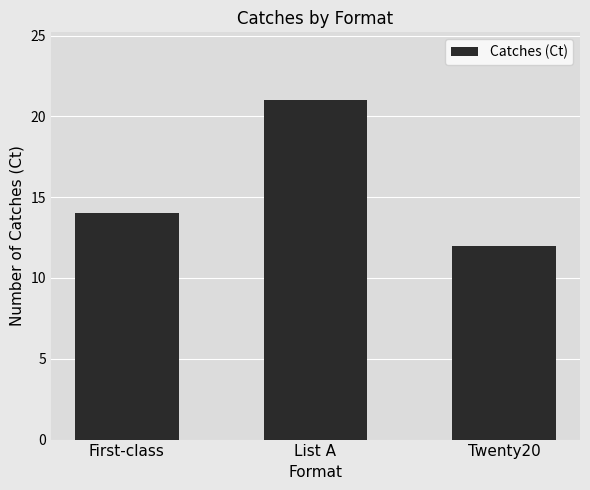

Where is the data nearest to the value 16?

First-class